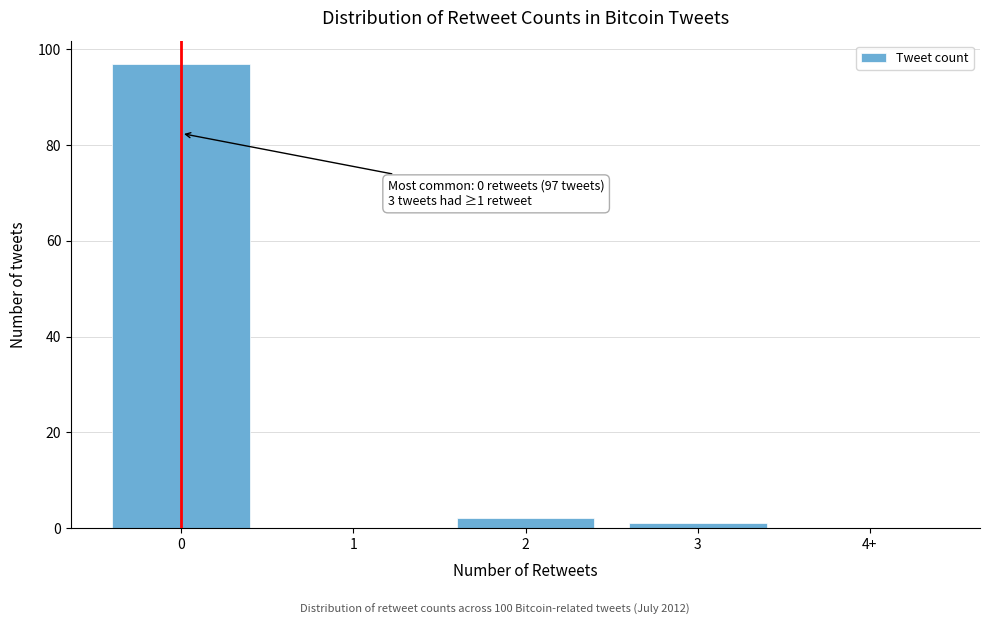

Reading left to right, what are all the values shown in this chart?

0=97	1=0	2=2	3=1	4+=0